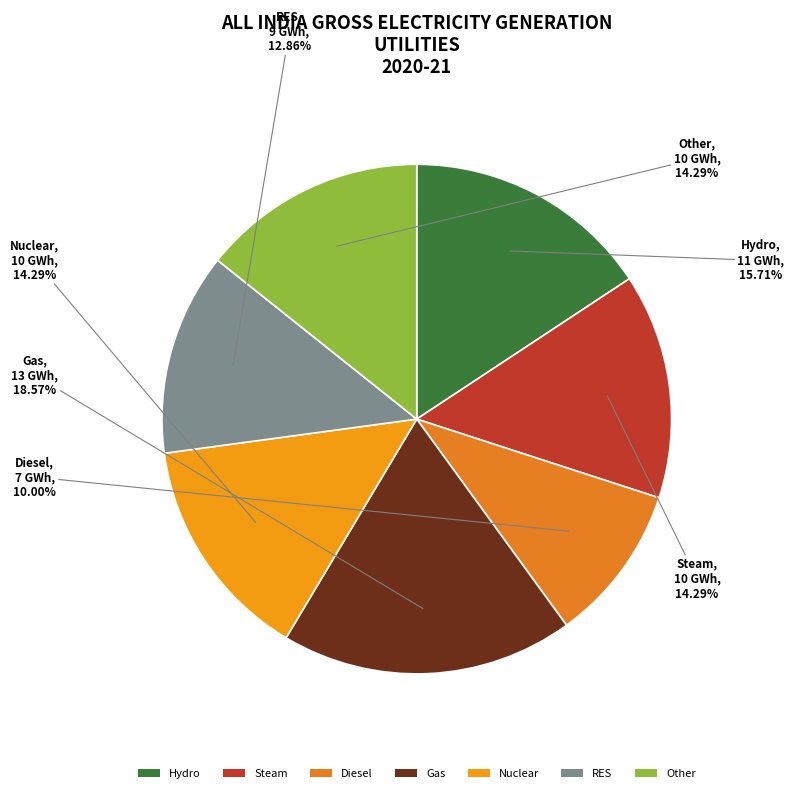

Does Steam represent more than half of the total?

No